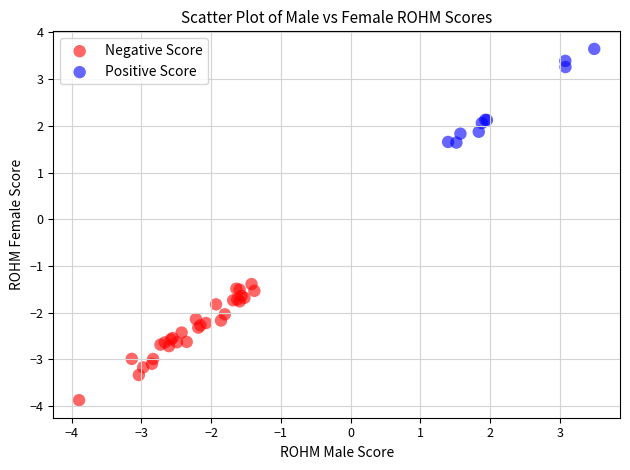

Which series has the largest Y range (max minus min)?

Negative Score